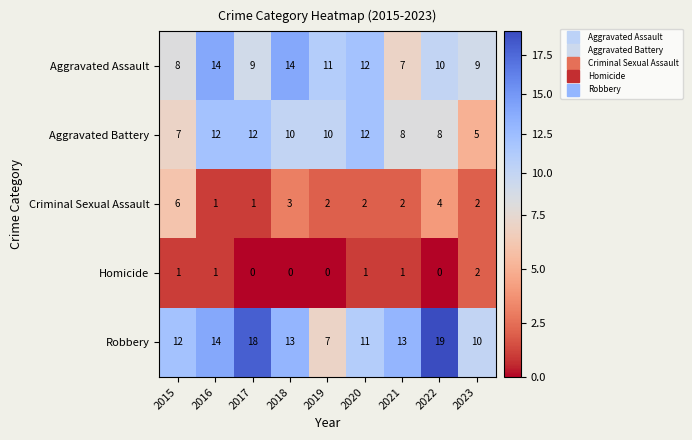

What is the sum of all Robbery values?

117